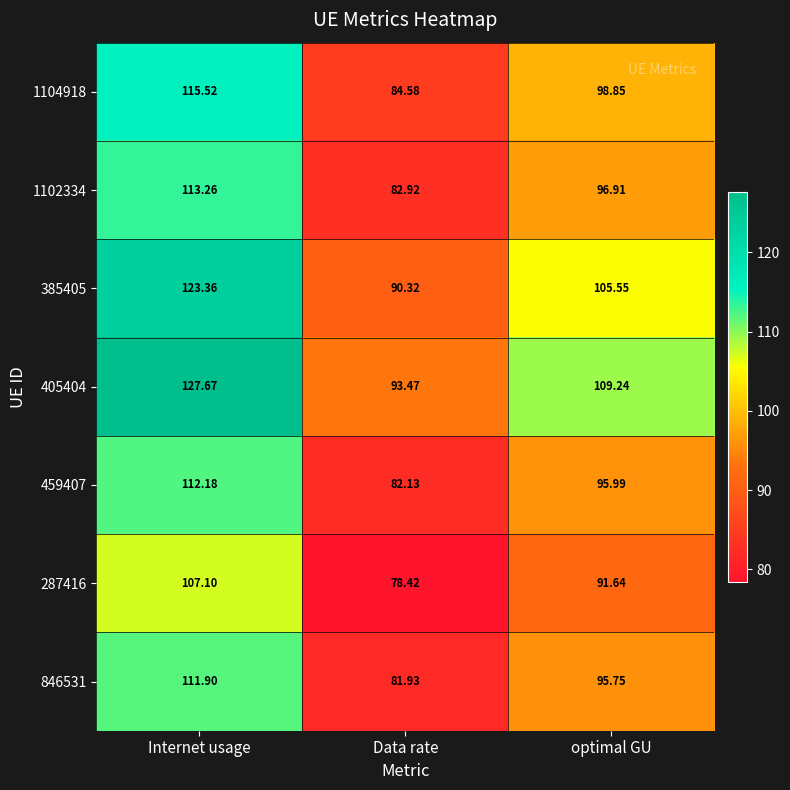

Rank the series by their maximum value, from highest to lowest.

405404, 385405, 1104918, 1102334, 459407, 846531, 287416